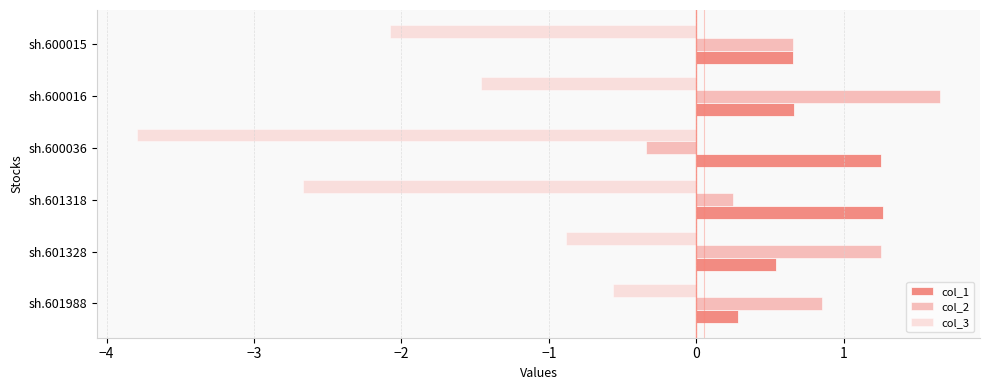

Read the col_2 value at sh.600015.

0.7